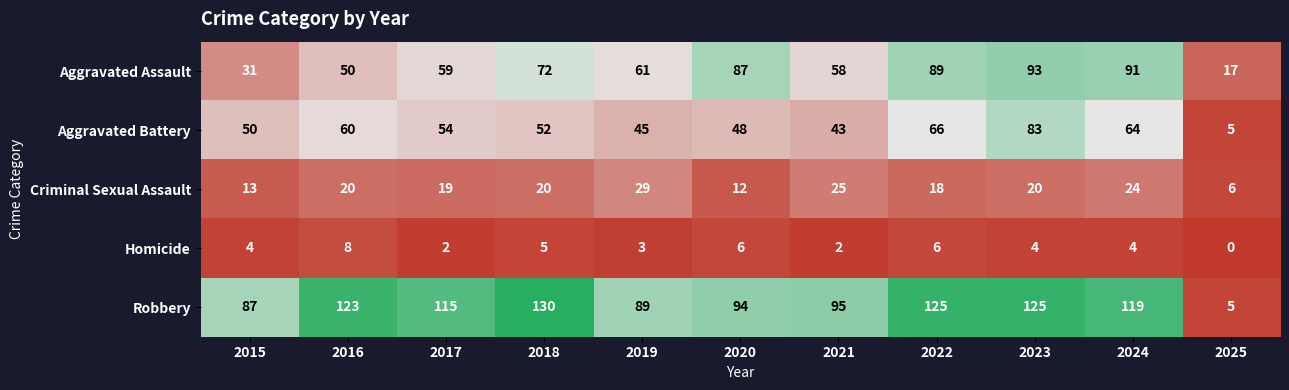

What is the difference between the second highest and second lowest values in the Aggravated Battery series?

23